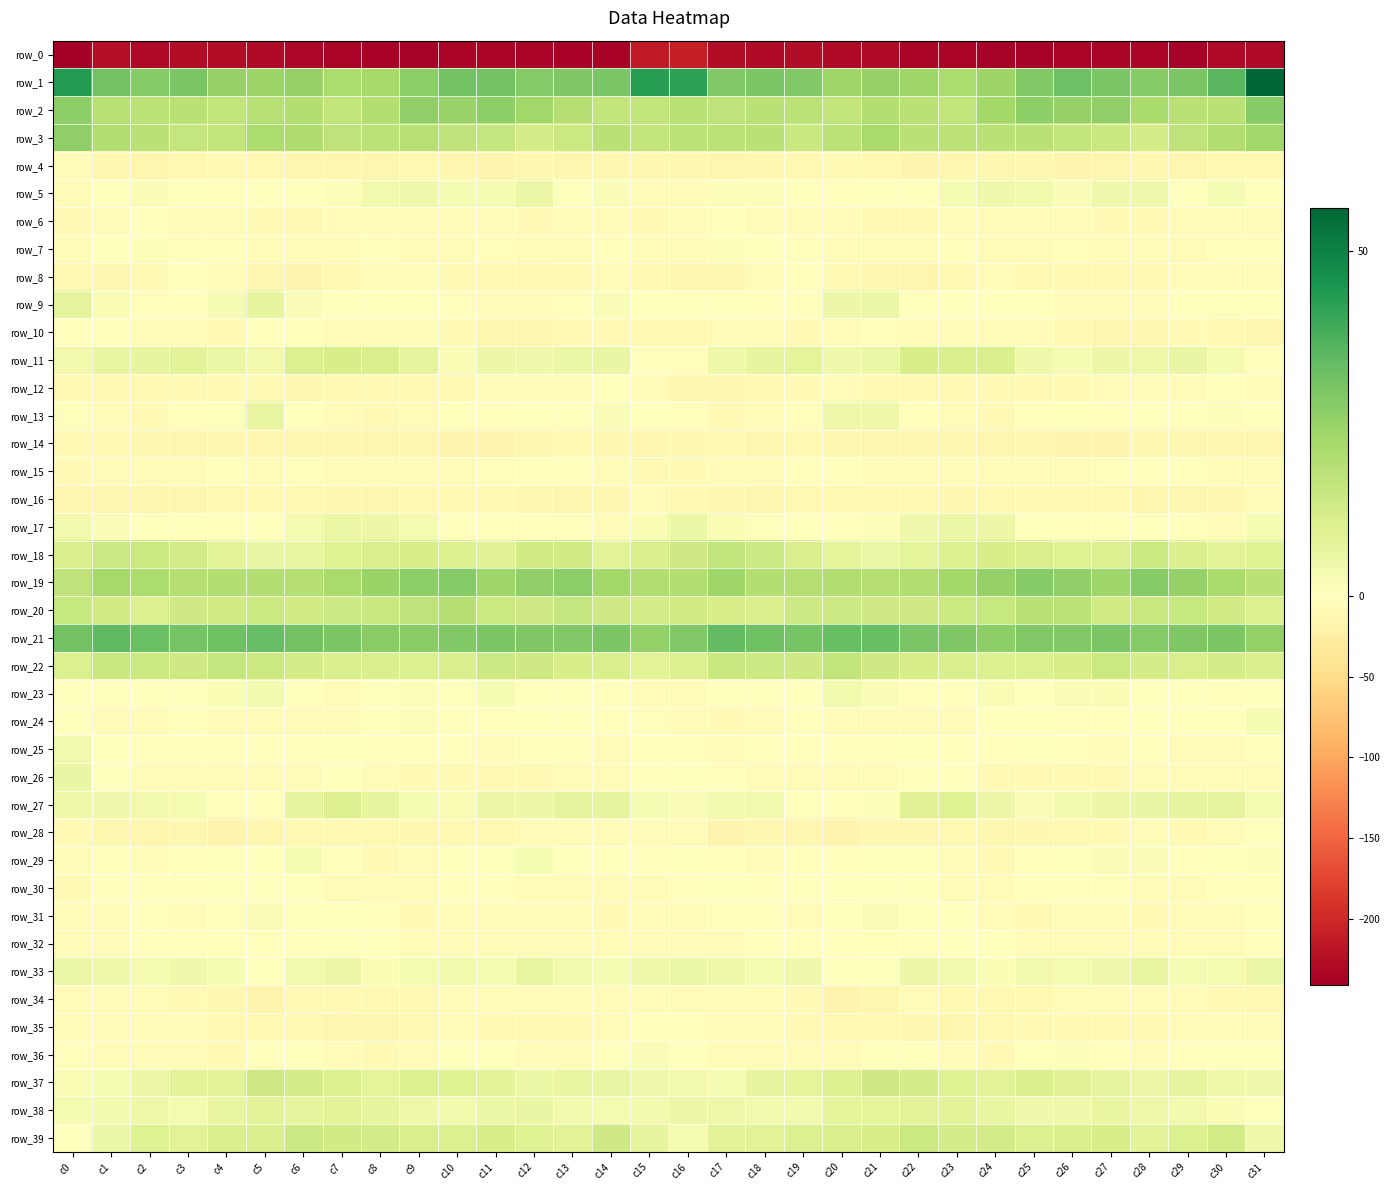

Which label corresponds to the smallest value in the chart?

c0